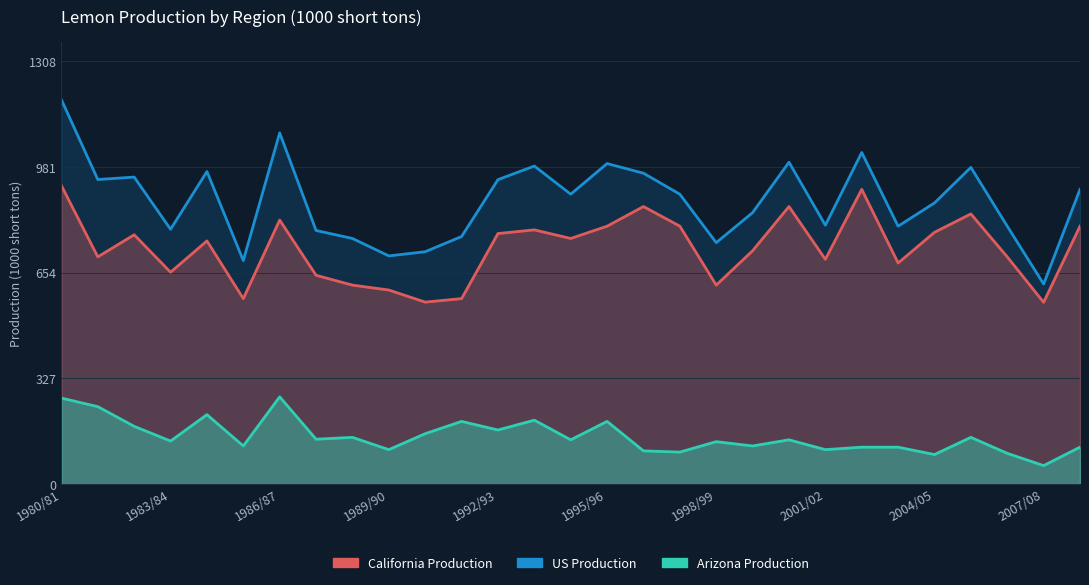

How many series are shown in this chart?

3